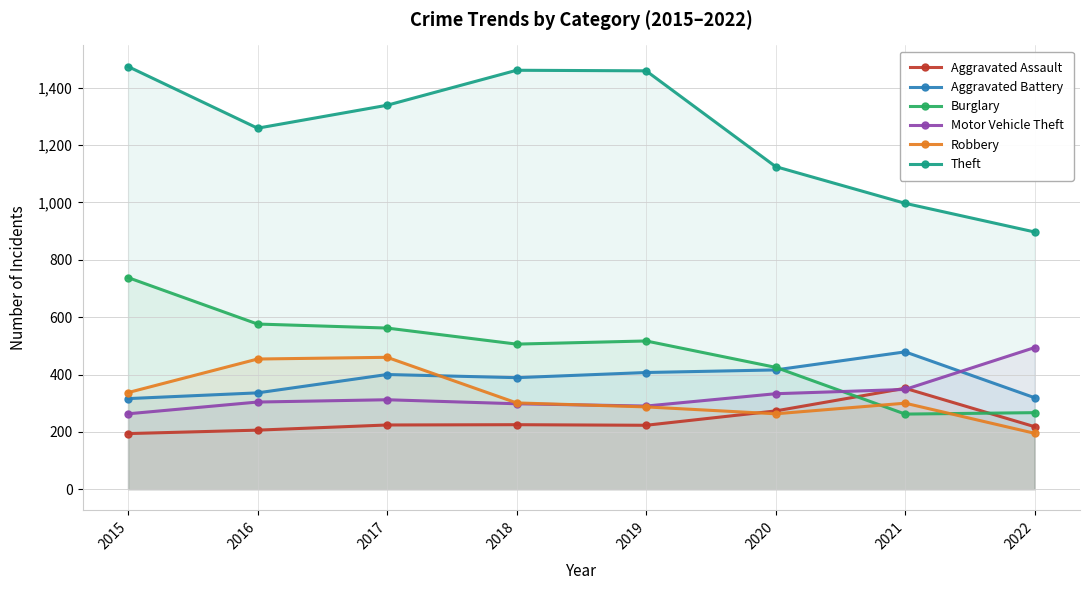

How many lines are shown in the chart?

6